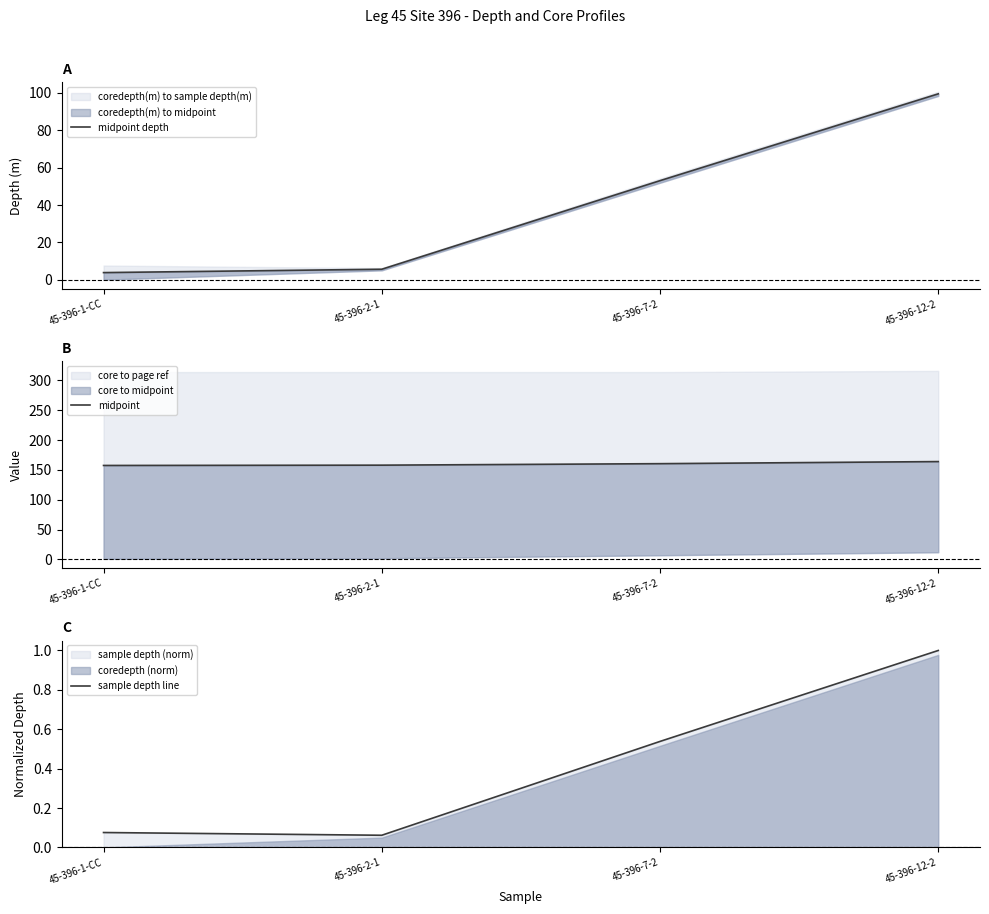

Which category has the highest value in the midpoint series?

45-396-12-2